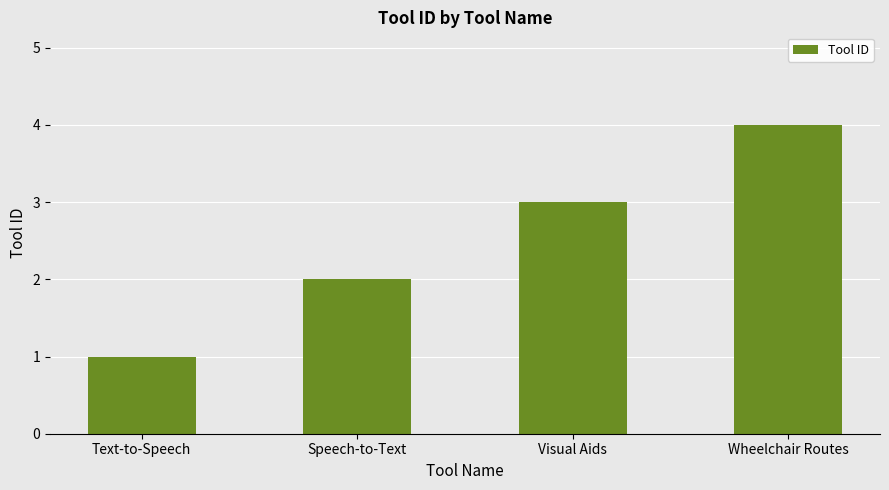

Approximately how many times larger is the value at Speech-to-Text compared to Visual Aids?

0.7